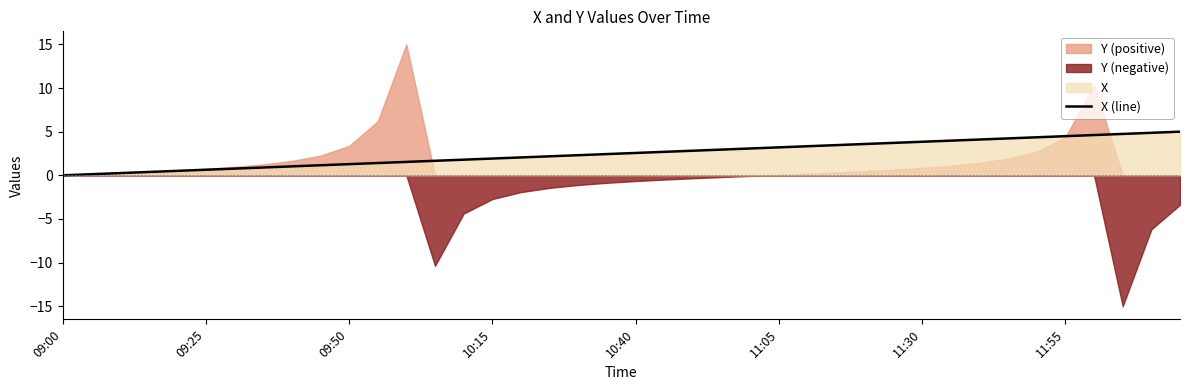

What is the value of the 25th point from the left?

3.1